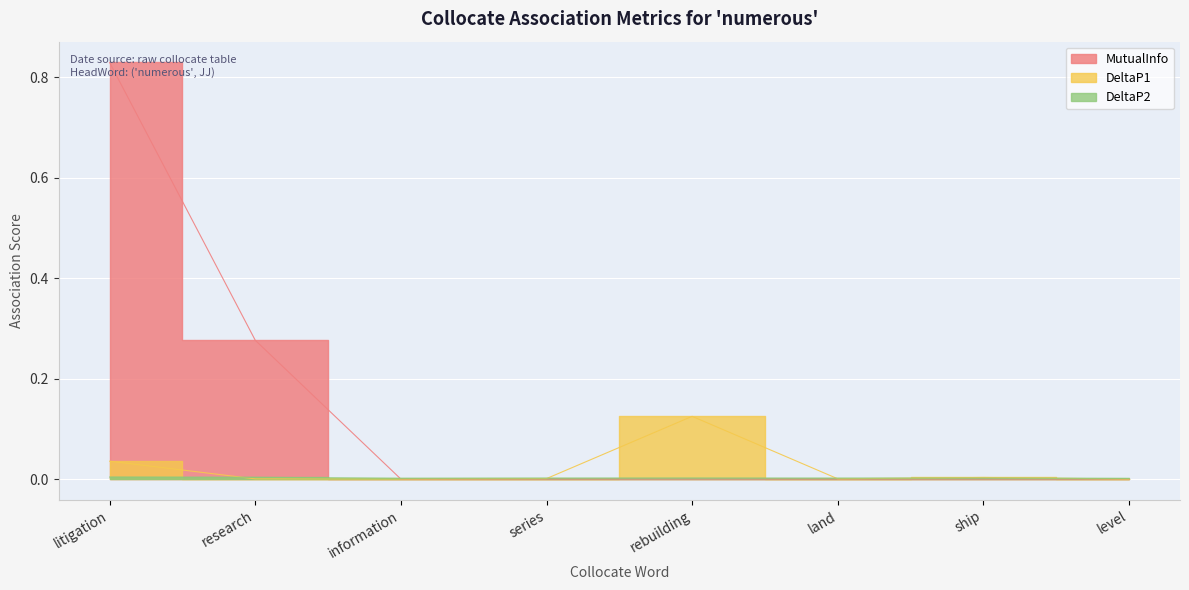

List the series in order of their peak value, highest first.

MutualInfo, DeltaP1, DeltaP2